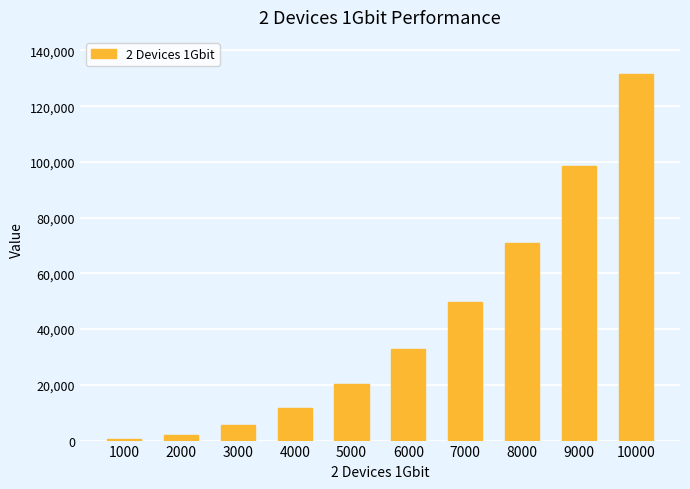

What is the change in value from 3000 to 7000?

+44052.8